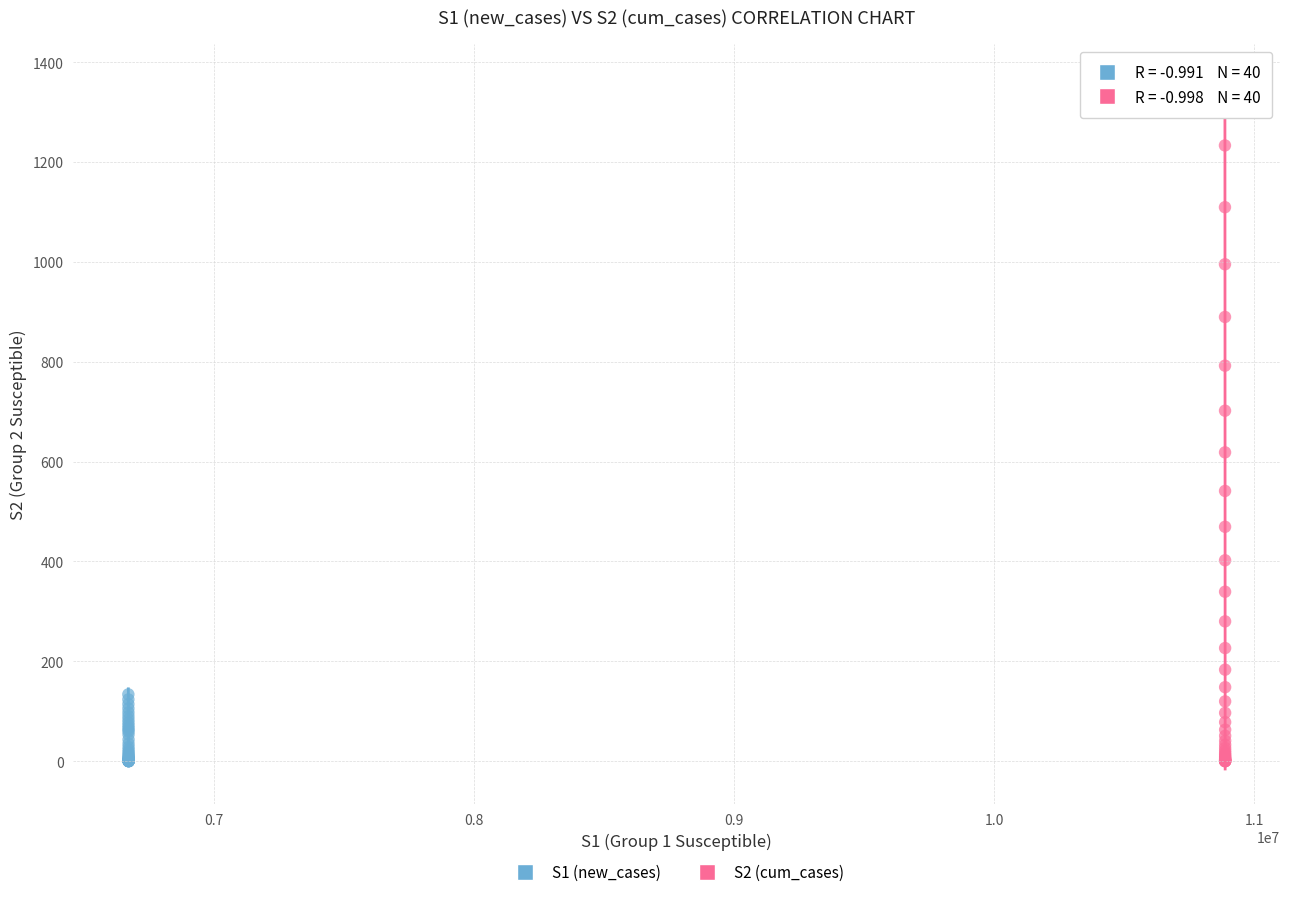

What are all the series names shown in the legend?

S1 (new_cases), S2 (cum_cases)